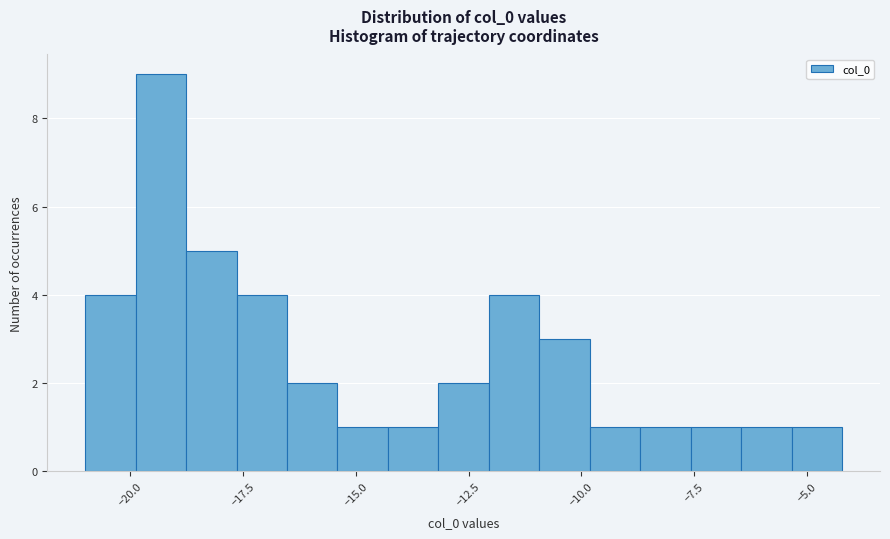

Around what value on the x-axis is the tallest bar? Give the approximate position of its centre, as read against the axis.

-19.5